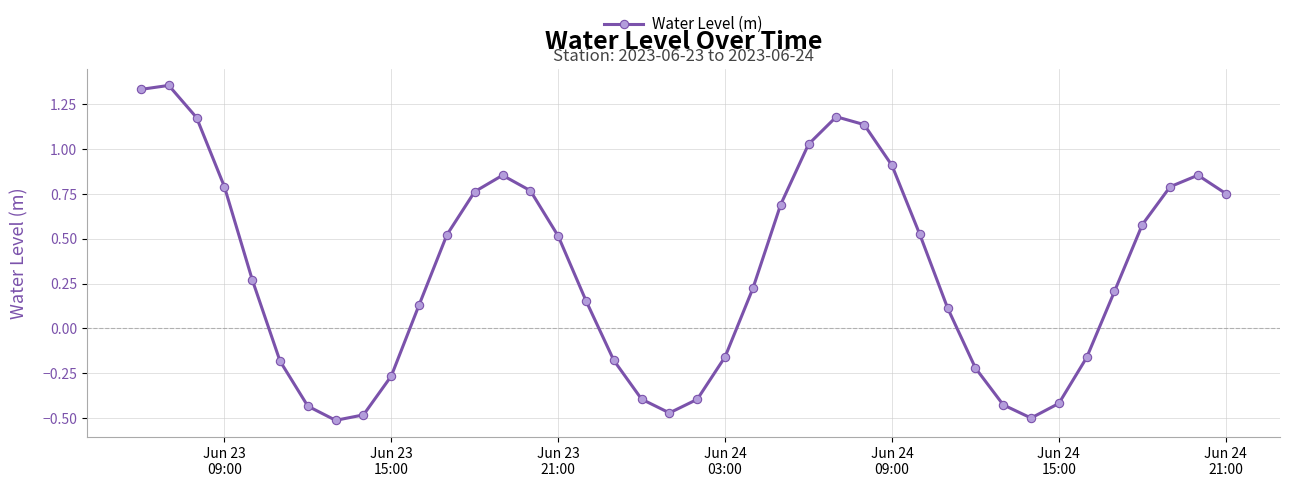

What is the difference between the maximum and minimum values?

1.9